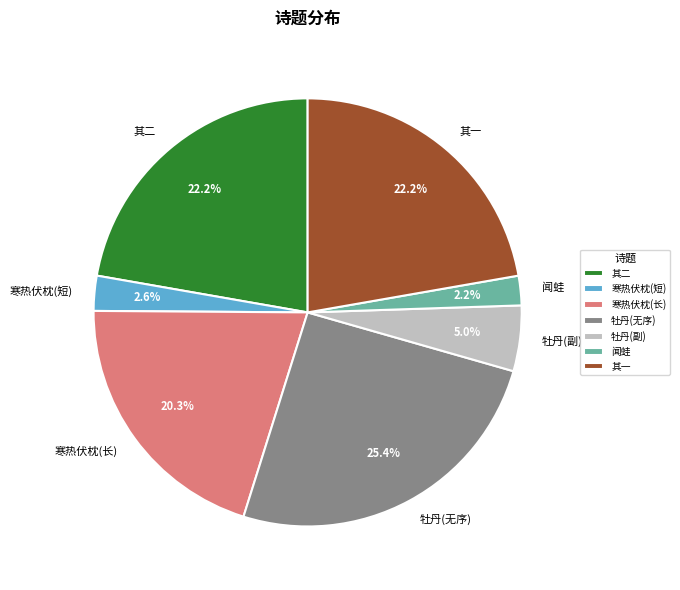

To the nearest percent, what is the average slice percentage?

14%